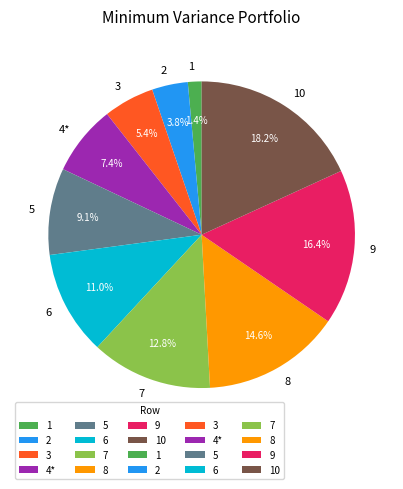

Is 5 the majority of the pie?

No